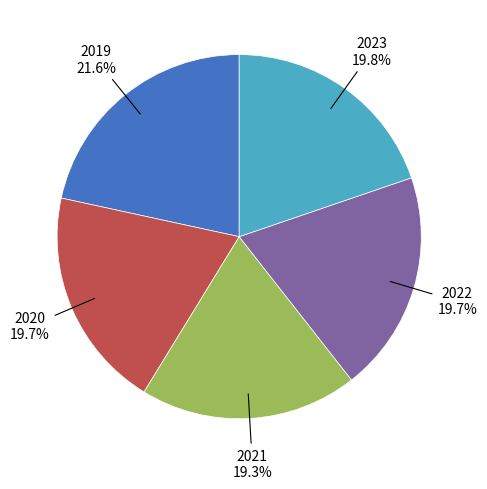

To the nearest percent, what percentage of the pie is 2019?

22%